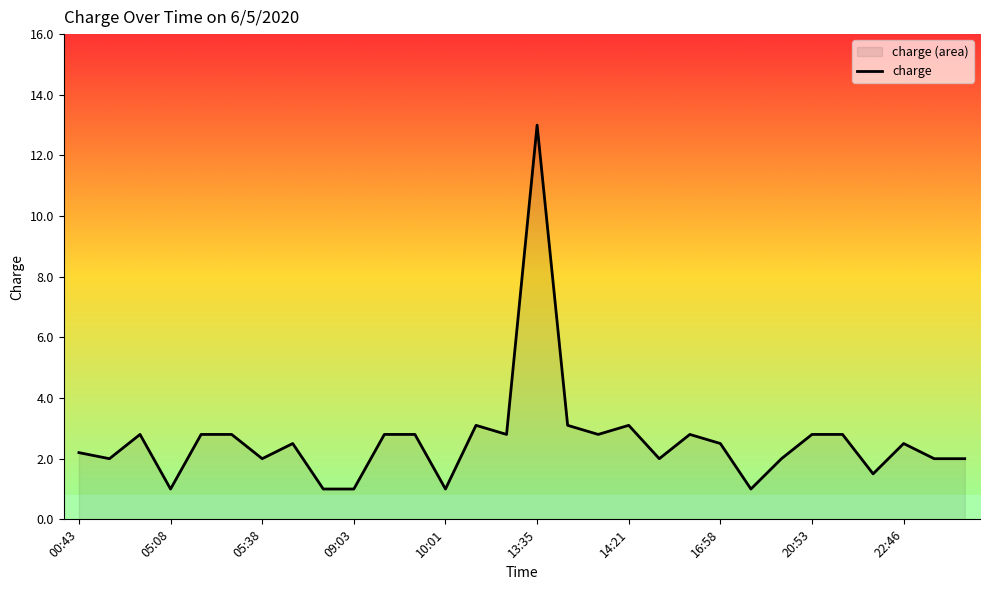

What is the difference between the second highest and minimum values?

2.1